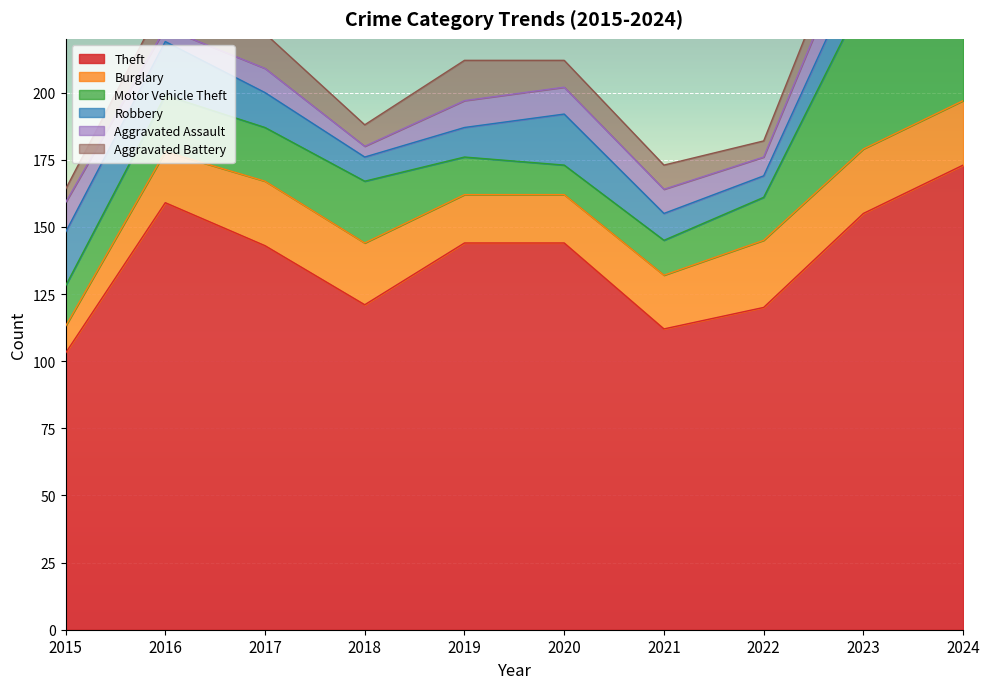

How many lines are shown in the chart?

6